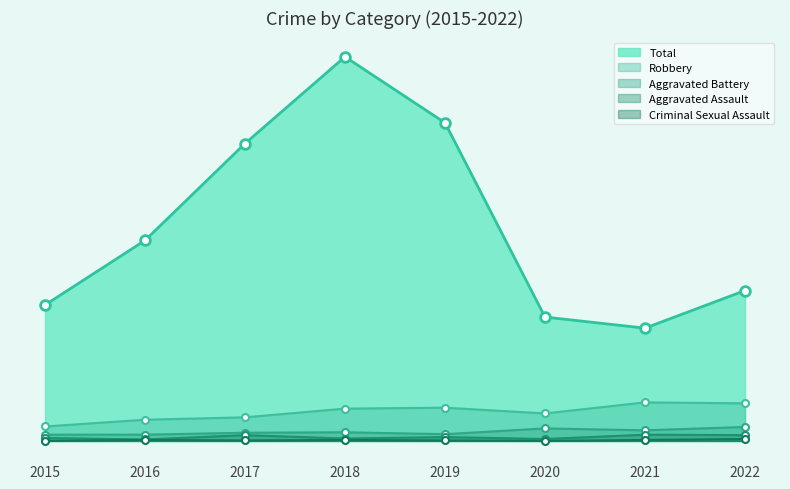

Does the chart have visible grid lines?

No